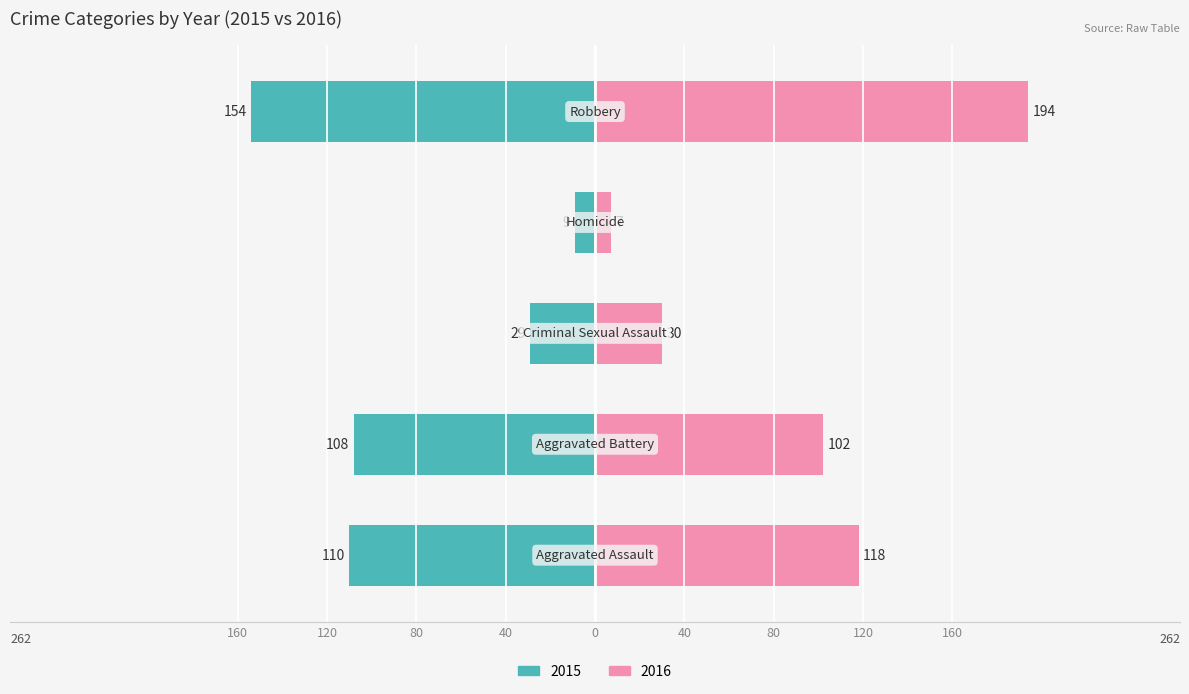

What is the label of the 4th bar from the right?

Aggravated Battery